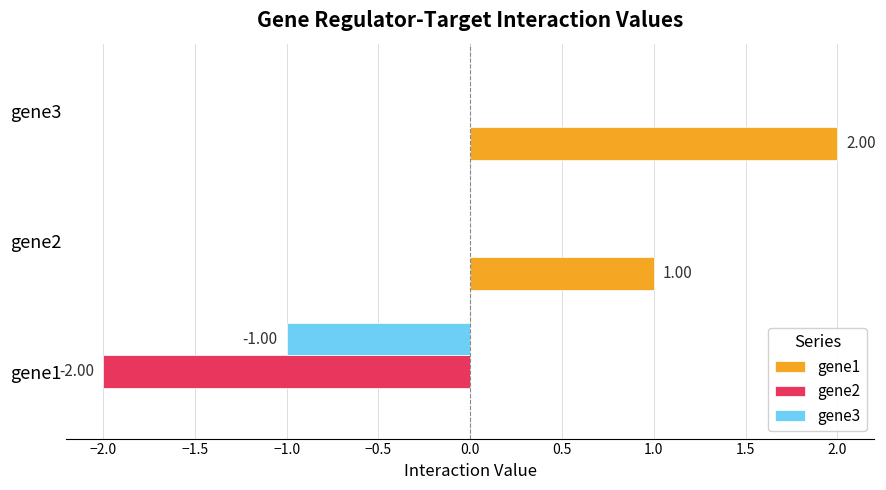

At which category does the chart reach its peak across all series?

gene3